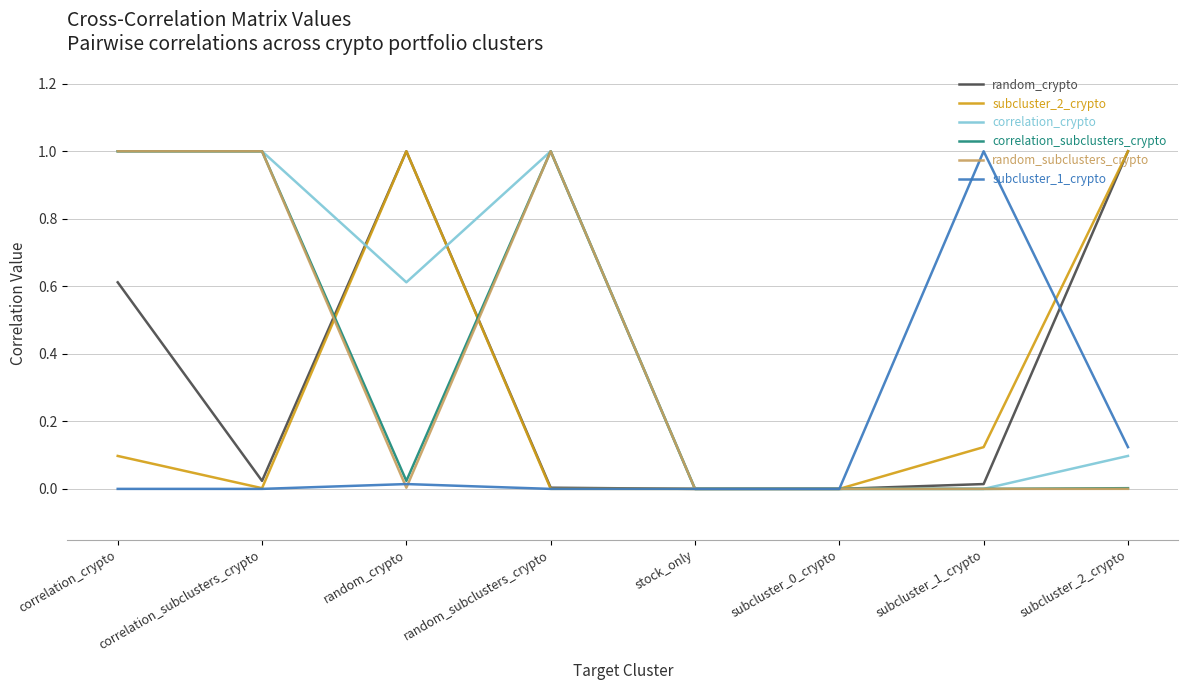

What is the average value of the correlation_crypto series?

0.5